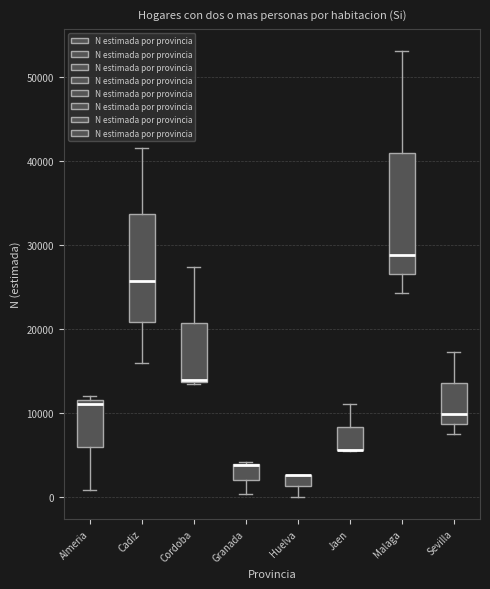

Which box is the tallest, from its lower edge to its upper edge?

Malaga